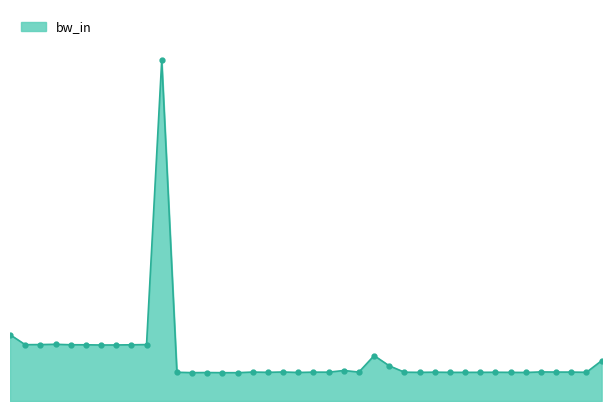

Which label corresponds to the largest value in the chart?

2013-08-01 10:00:00